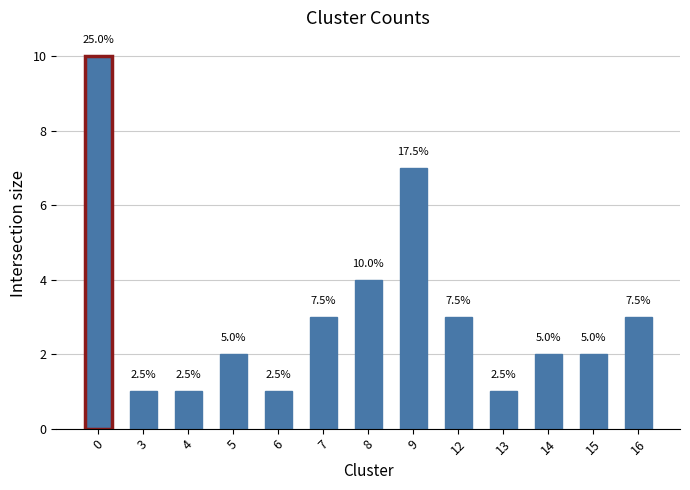

What is the value of the 13th bar from the left?

3